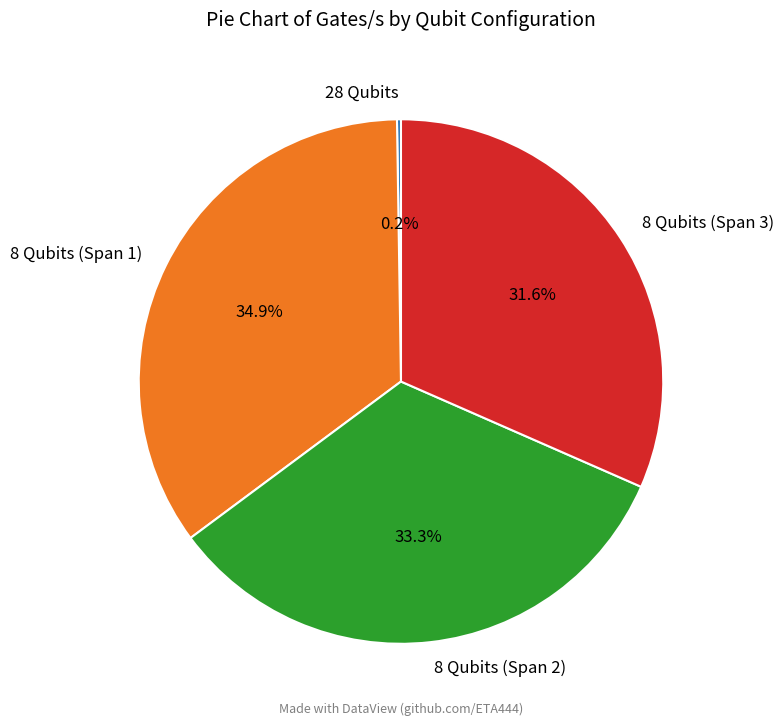

Which category has the biggest portion of the pie?

8 Qubits (Span 1)